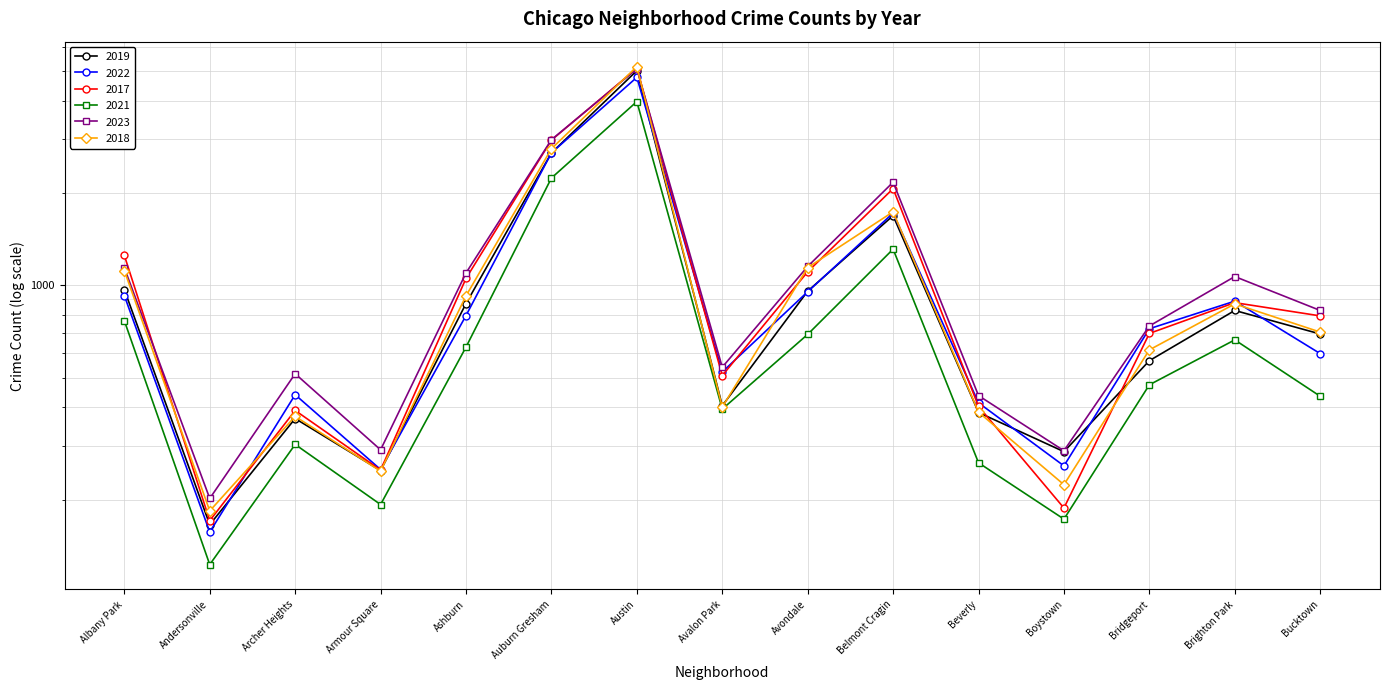

Where is the first local minimum for 2022?

Andersonville